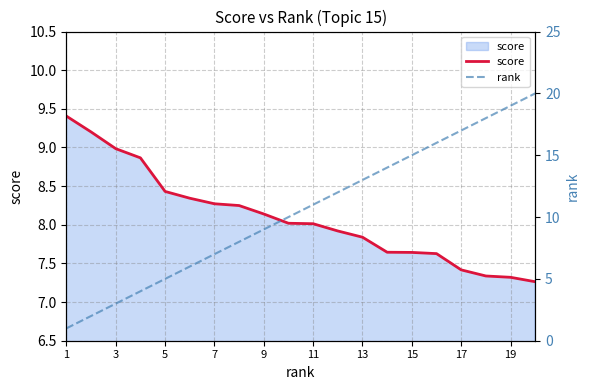

List the series in order of their overall mean, lowest first.

score, rank